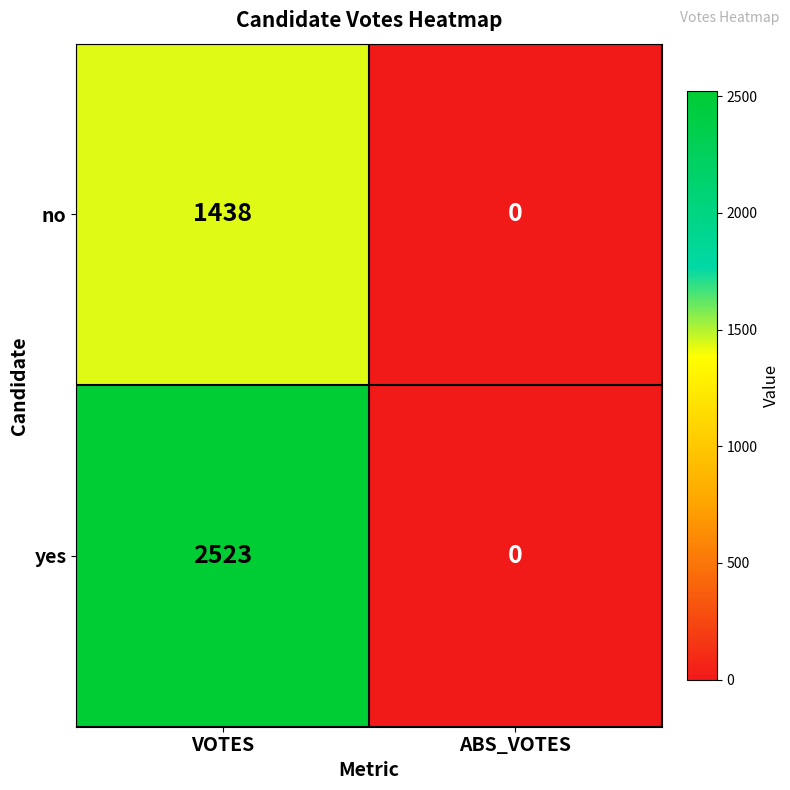

Reading left to right, list all the values displayed in this chart.

no: VOTES=1438	ABS_VOTES=0
yes: VOTES=2523	ABS_VOTES=0